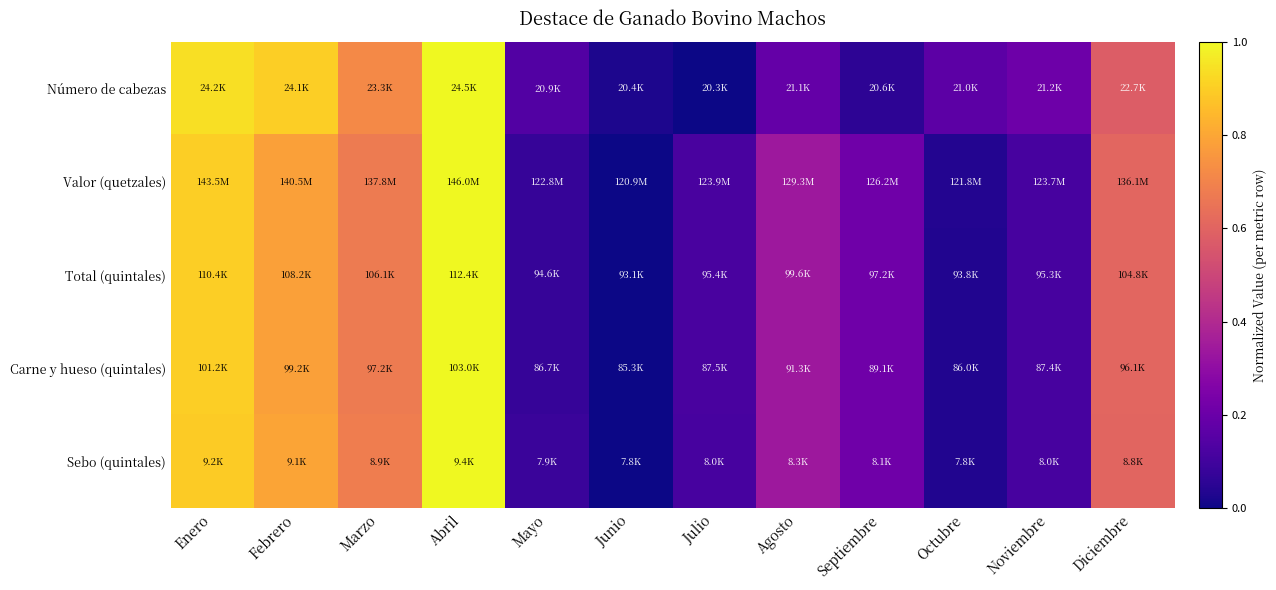

At how many categories does at least one series exceed 0?

12